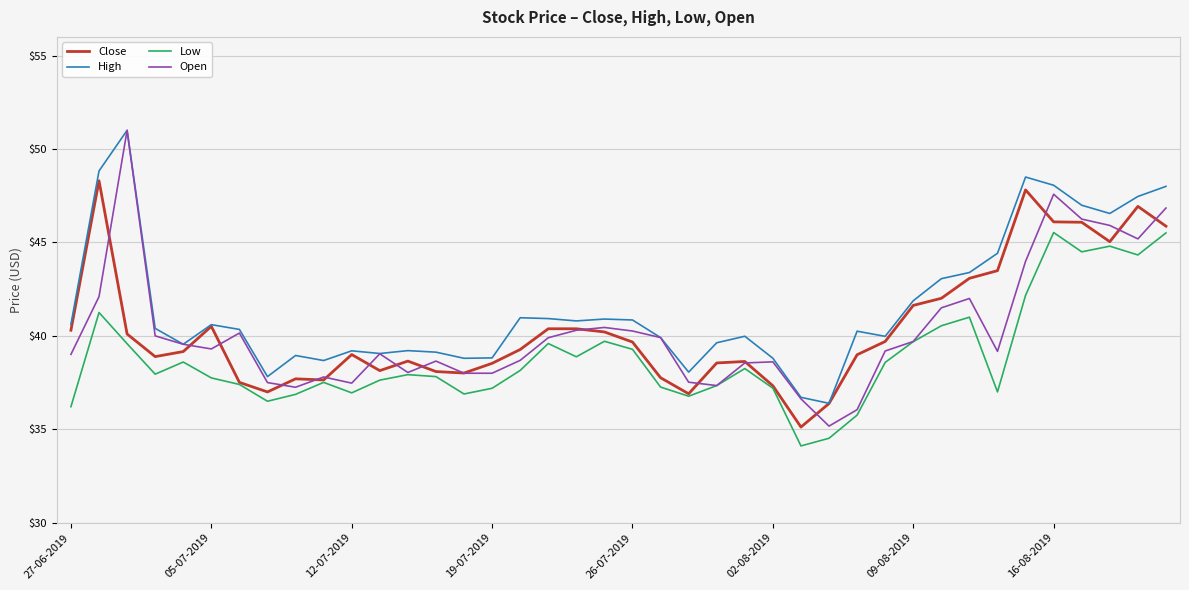

True or false: High and Low intersect in this chart.

False